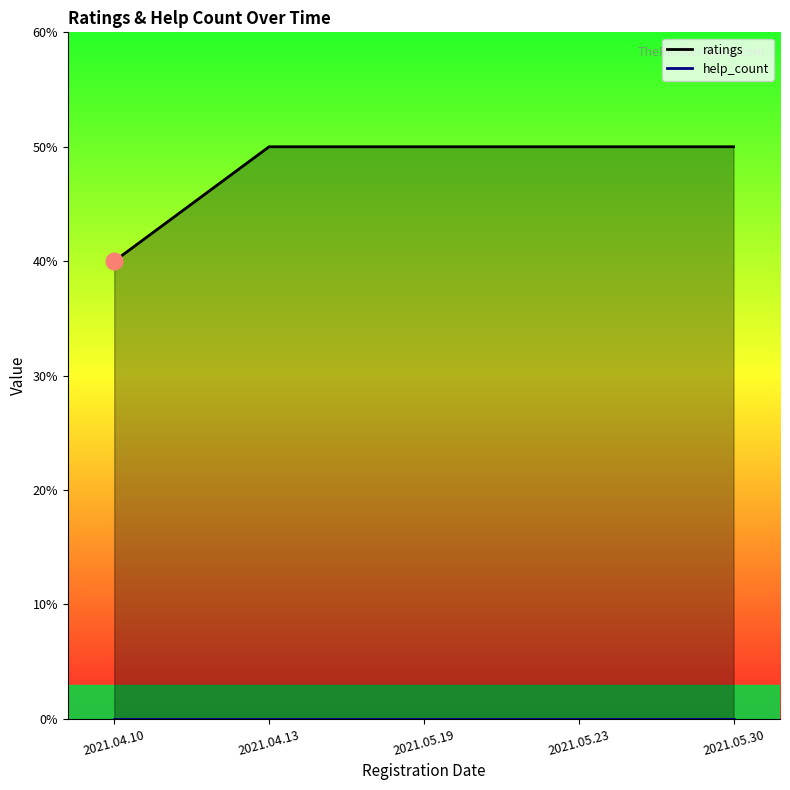

Read the value at 2021.05.19.

5